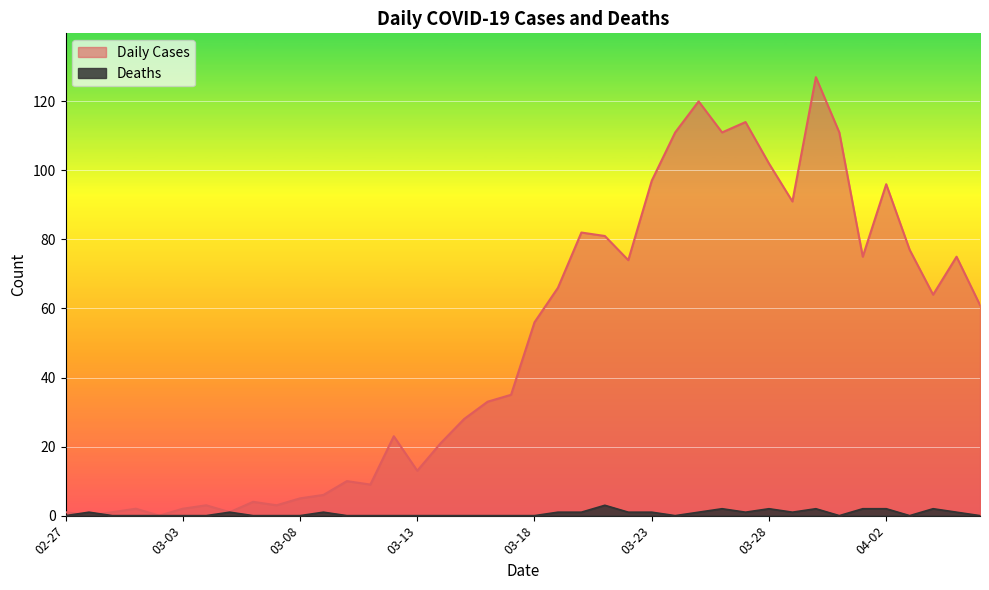

True or false: Deaths has a value of 0 at 03-13.

True